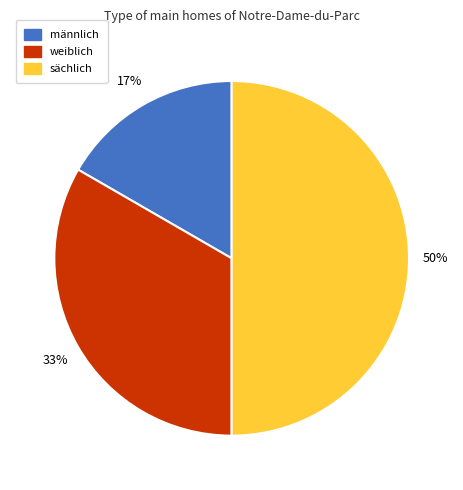

To the nearest percent, what is the combined percentage of sächlich and männlich?

67%